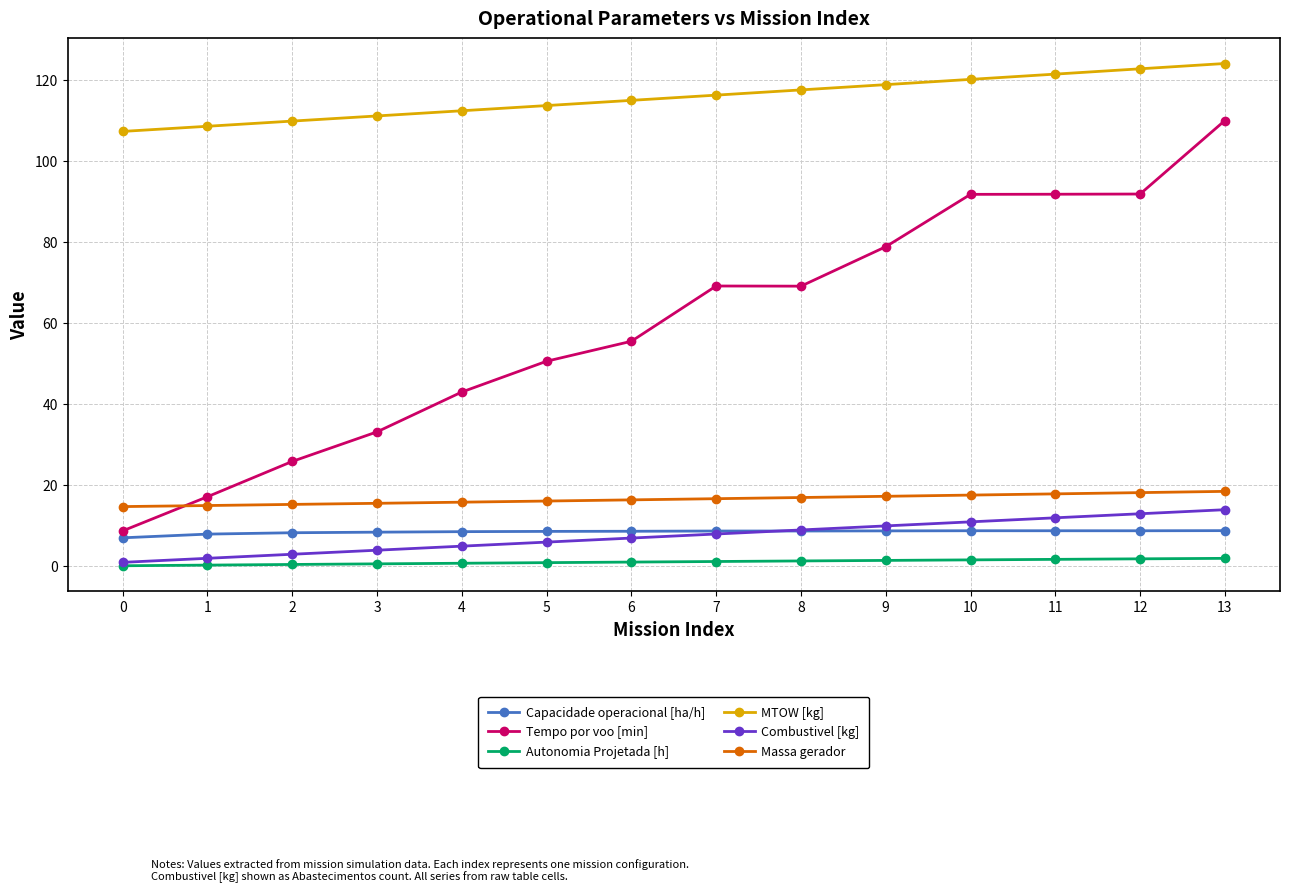

Count the number of categories in the chart.

14